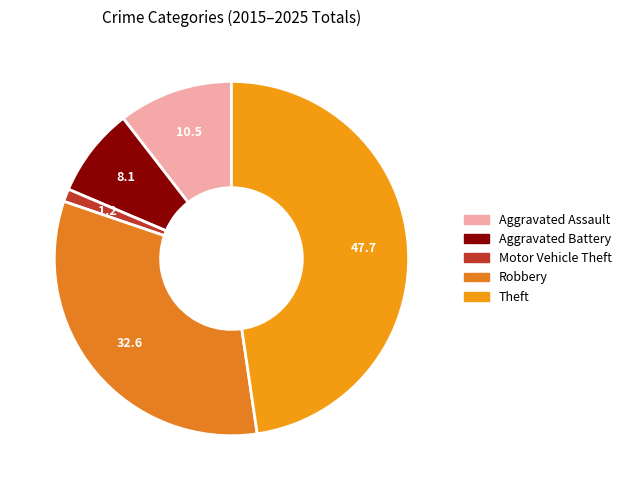

Count the number of slices in the pie.

5